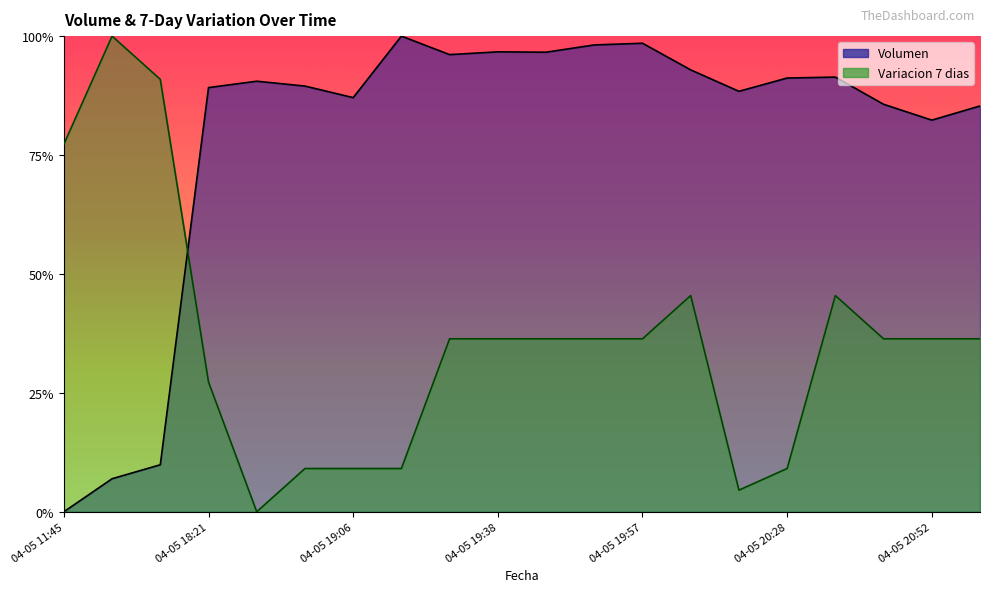

Which label corresponds to the smallest value in the chart?

04-05 11:45